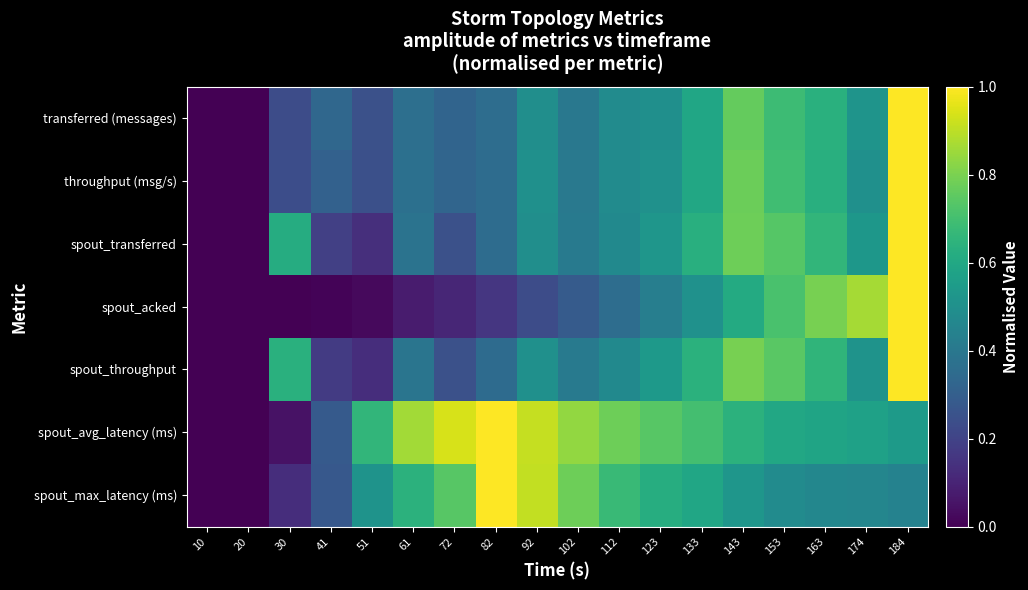

Reading left to right, transcribe all the data shown in this chart.

transferred (messages): 10=0.0	20=0.0	30=0.2	41=0.3	51=0.2	61=0.4	72=0.3	82=0.4	92=0.5	102=0.4	112=0.5	123=0.5	133=0.6	143=0.8	153=0.7	163=0.6	174=0.5	184=1.0
throughput (msg/s): 10=0.0	20=0.0	30=0.2	41=0.3	51=0.2	61=0.4	72=0.3	82=0.4	92=0.5	102=0.4	112=0.5	123=0.5	133=0.6	143=0.8	153=0.7	163=0.6	174=0.5	184=1.0
spout_transferred: 10=0.0	20=0.0	30=0.6	41=0.2	51=0.1	61=0.4	72=0.2	82=0.4	92=0.5	102=0.4	112=0.5	123=0.5	133=0.6	143=0.8	153=0.7	163=0.7	174=0.5	184=1.0
spout_acked: 10=0.0	20=0.0	30=0.0	41=0.0	51=0.0	61=0.1	72=0.1	82=0.2	92=0.2	102=0.3	112=0.4	123=0.4	133=0.5	143=0.6	153=0.7	163=0.8	174=0.9	184=1.0
spout_throughput: 10=0.0	20=0.0	30=0.6	41=0.2	51=0.1	61=0.4	72=0.2	82=0.4	92=0.5	102=0.4	112=0.5	123=0.5	133=0.6	143=0.8	153=0.7	163=0.7	174=0.5	184=1.0
spout_avg_latency (ms): 10=0.0	20=0.0	30=0.0	41=0.3	51=0.7	61=0.9	72=0.9	82=1.0	92=0.9	102=0.8	112=0.8	123=0.7	133=0.7	143=0.6	153=0.6	163=0.6	174=0.6	184=0.5
spout_max_latency (ms): 10=0.0	20=0.0	30=0.1	41=0.3	51=0.5	61=0.6	72=0.7	82=1.0	92=0.9	102=0.8	112=0.7	123=0.6	133=0.6	143=0.5	153=0.5	163=0.5	174=0.5	184=0.4